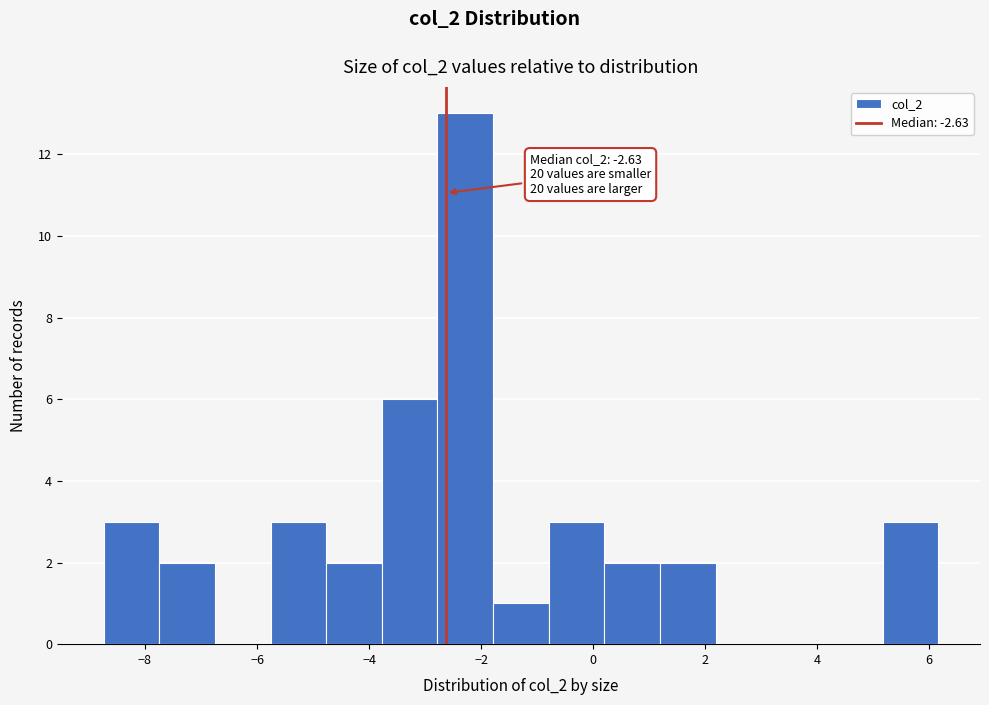

Which range on the x-axis has the tallest bar?

-2.8 to -1.8